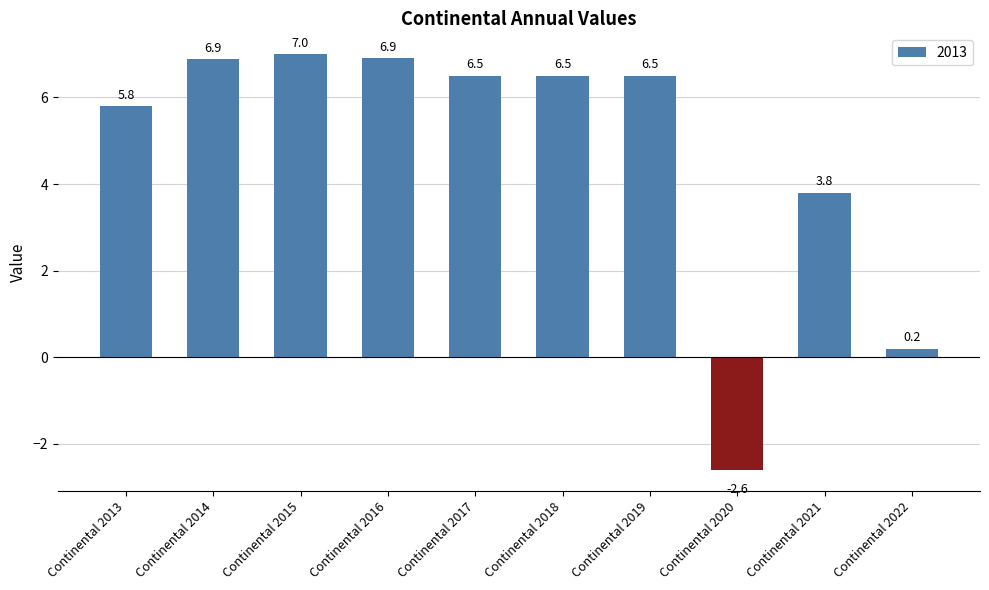

The chart shows a value of 1.9 at Continental 2019. True or false?

False